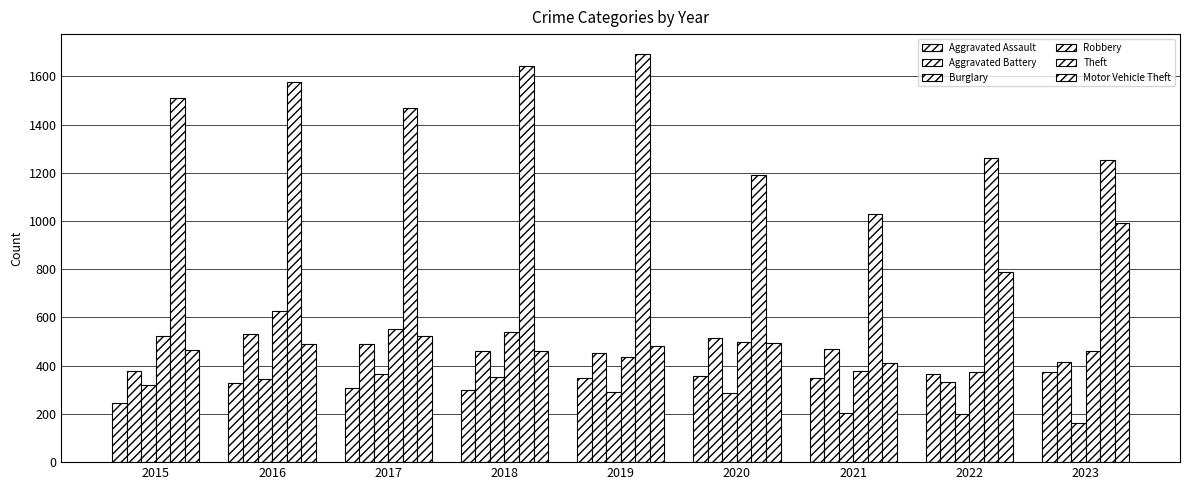

How many data points does each series have?

9